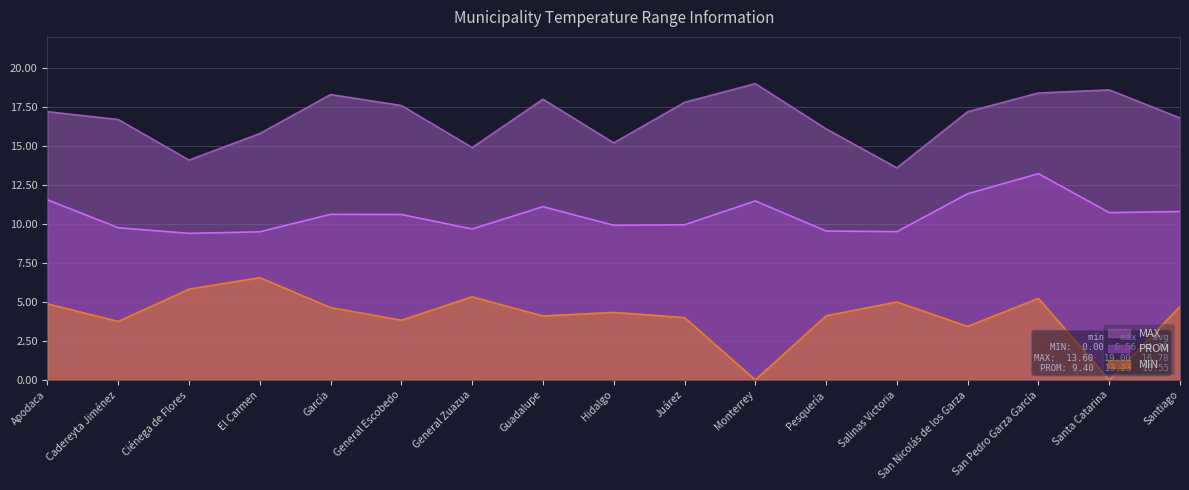

Which series has the largest range (max minus min)?

MIN